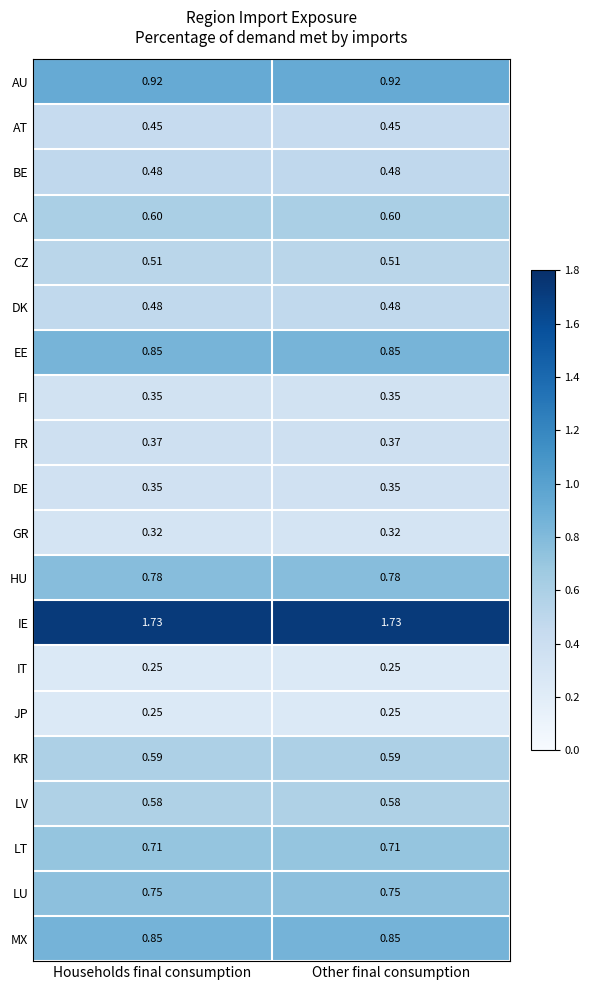

Is the value of HU at Other final consumption greater than the value of LU at Other final consumption?

Yes